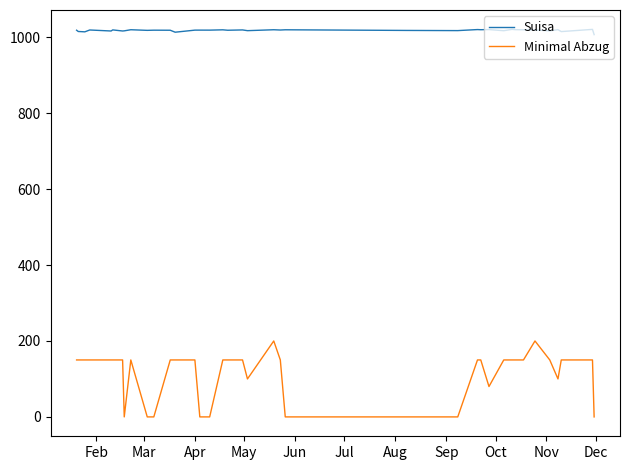

Which series has the widest spread of values?

Minimal Abzug